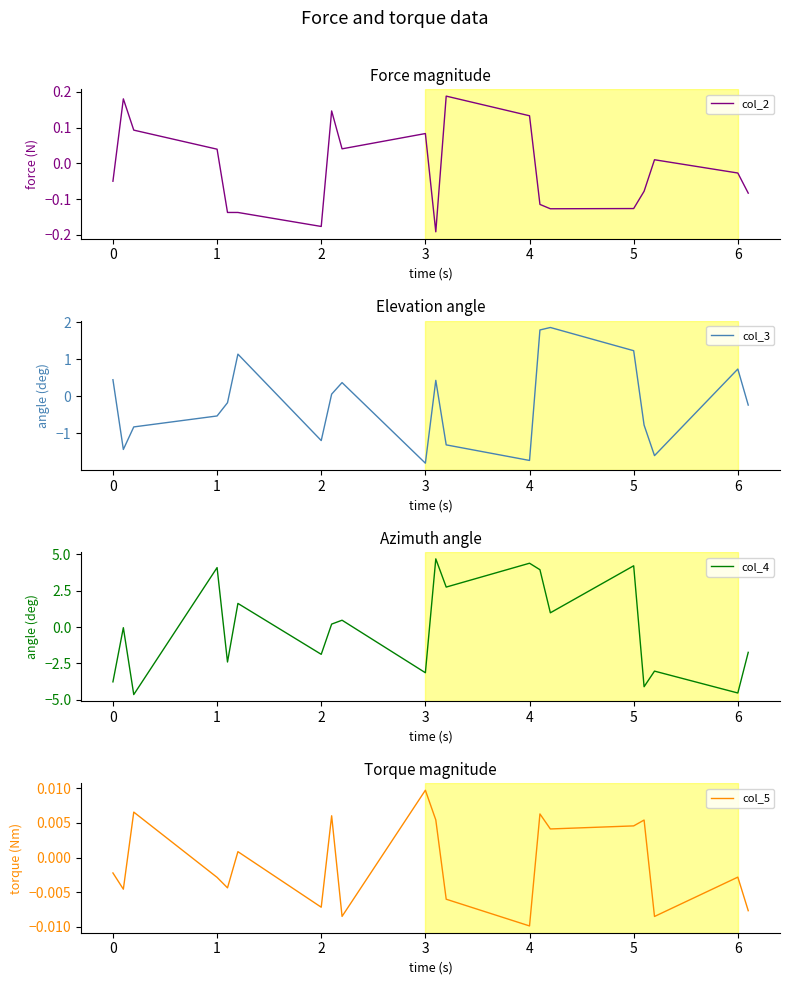

Is it true that col_2 equals -0.2 at 5?

False